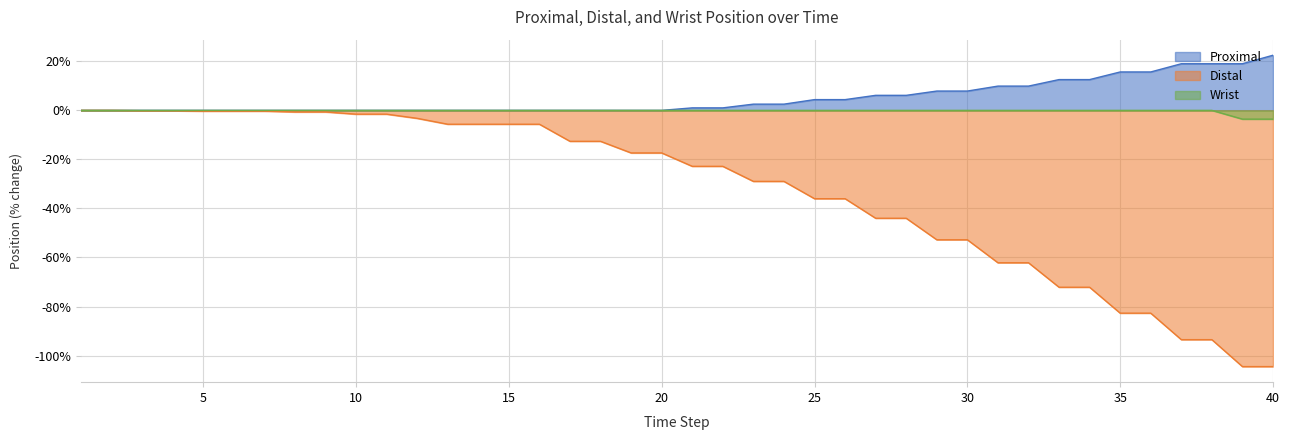

What is the difference between the highest and lowest values at 8?

0.6